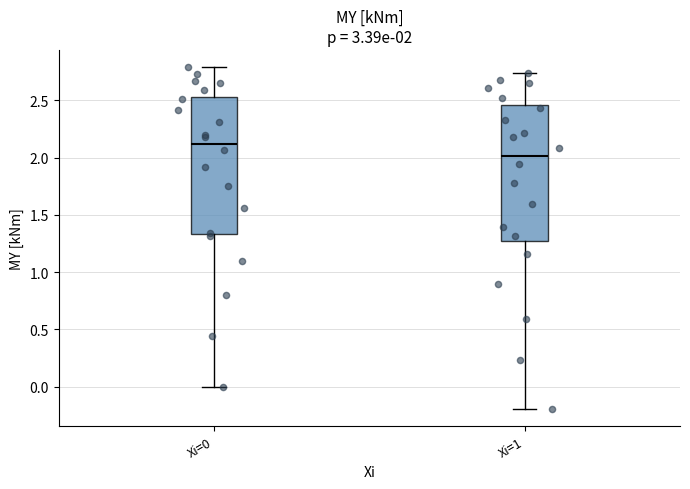

Which box's median line is the highest?

Xi=0